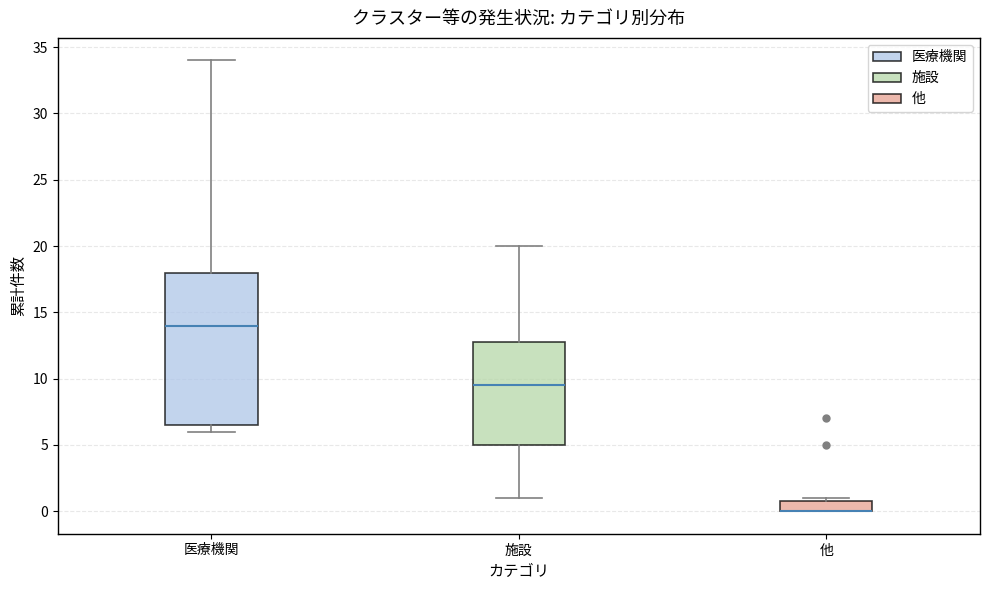

Where is the lower edge of the box for 施設 on the y-axis? The values are not printed on the chart, so give them approximately, as read against the axis.

5.0